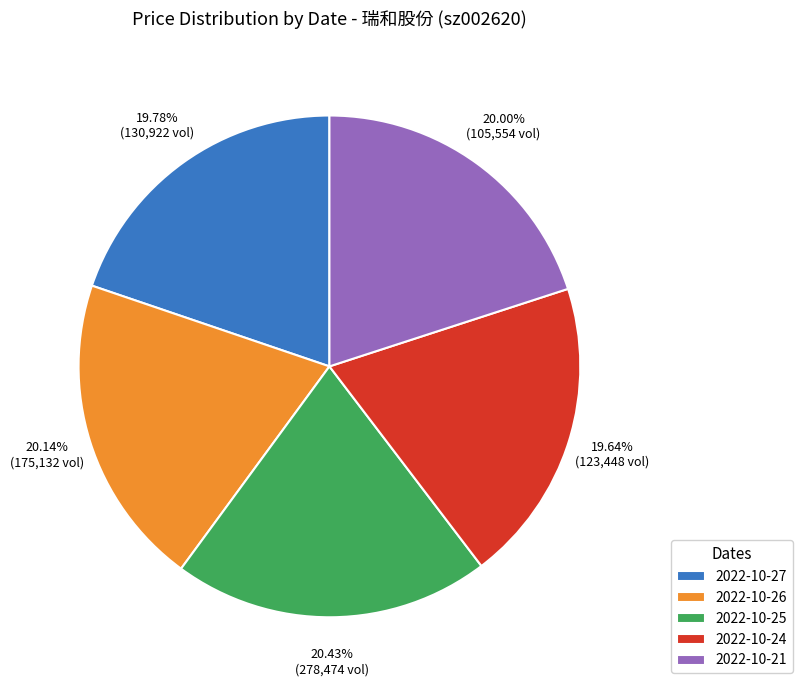

What percentage do 2022-10-26 and 2022-10-25 together represent?

40.6%